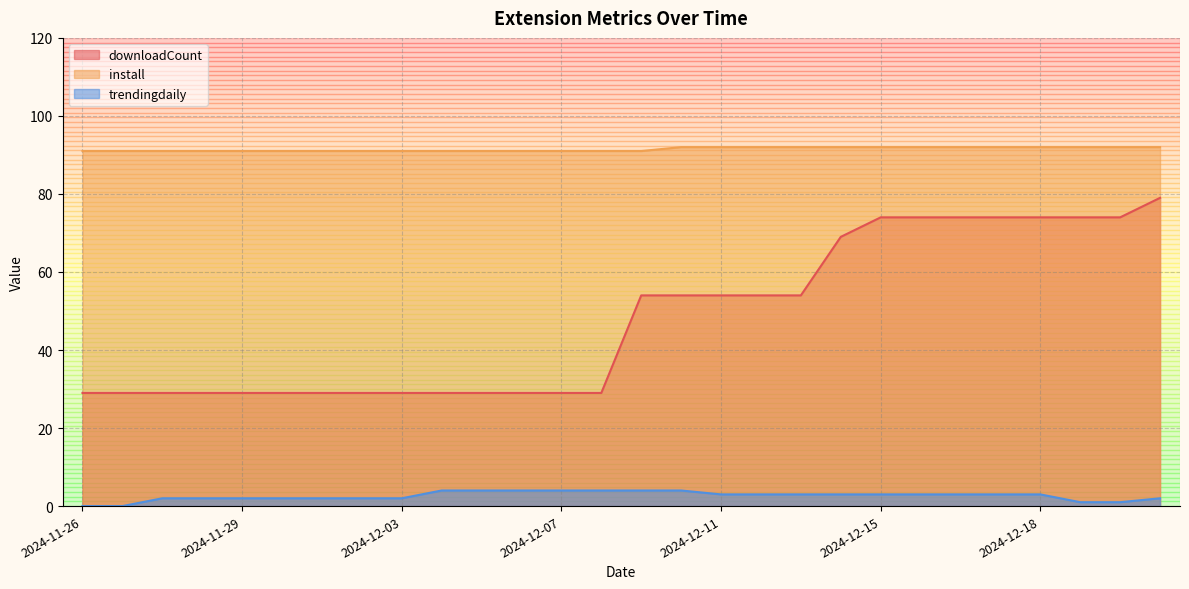

Which series has the largest total across all categories?

install